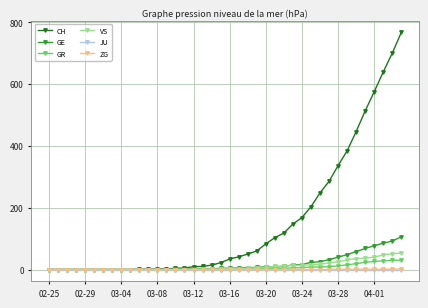

What is the highest value of the GR series?

30